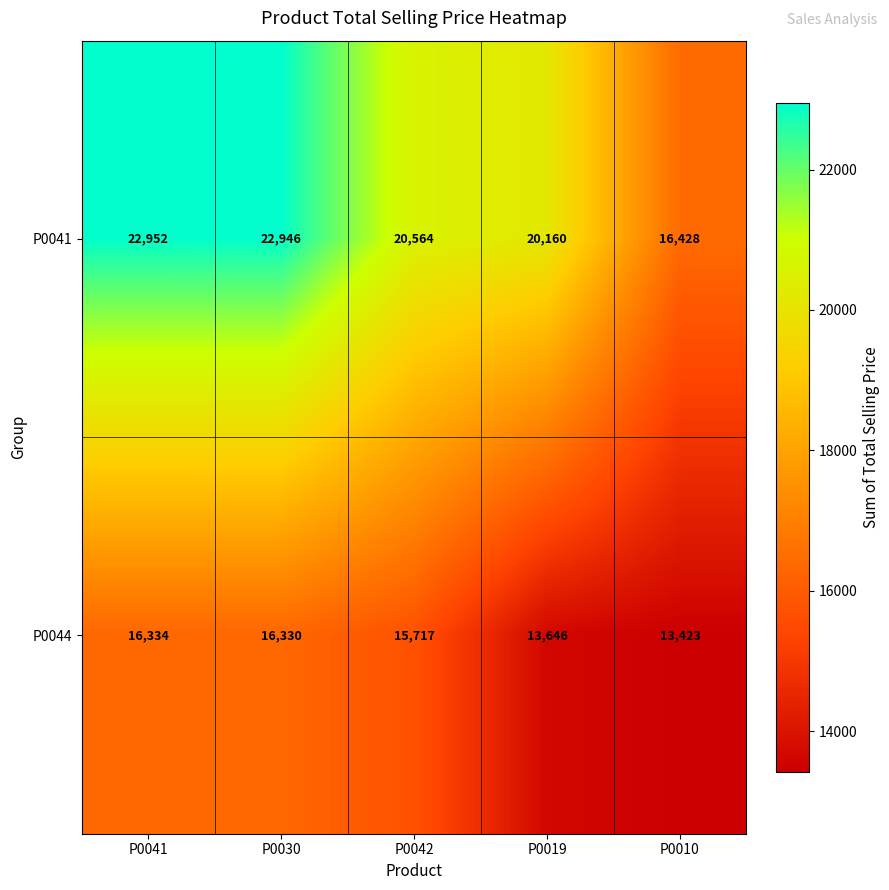

What is the difference between the highest and lowest values at P0010?

3005